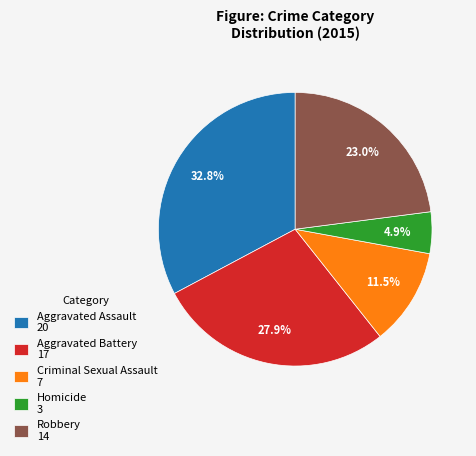

To the nearest percent, what is the combined percentage of Robbery and Homicide?

28%